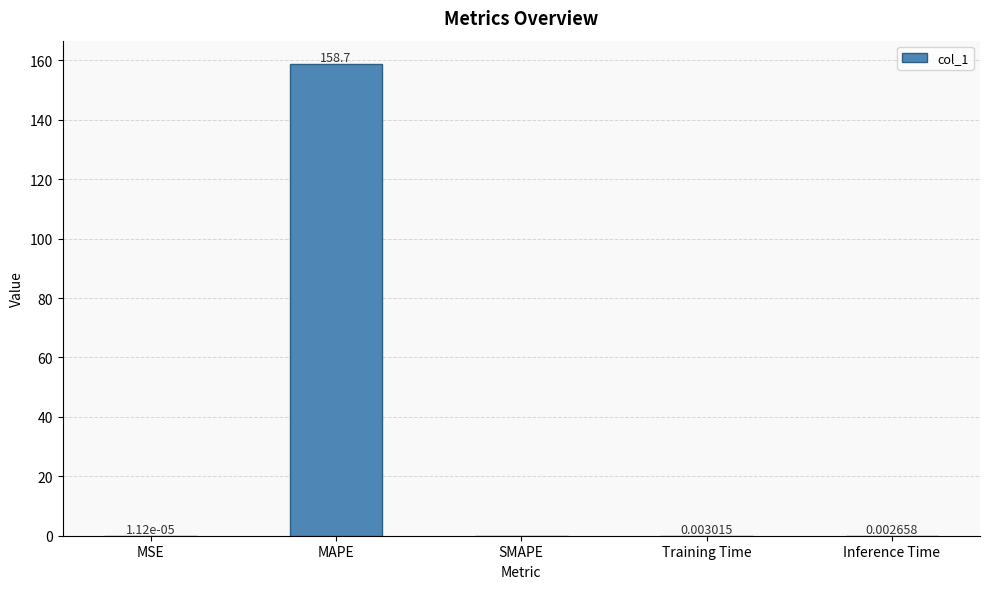

Are the bars grouped side by side (vs. stacked)?

No